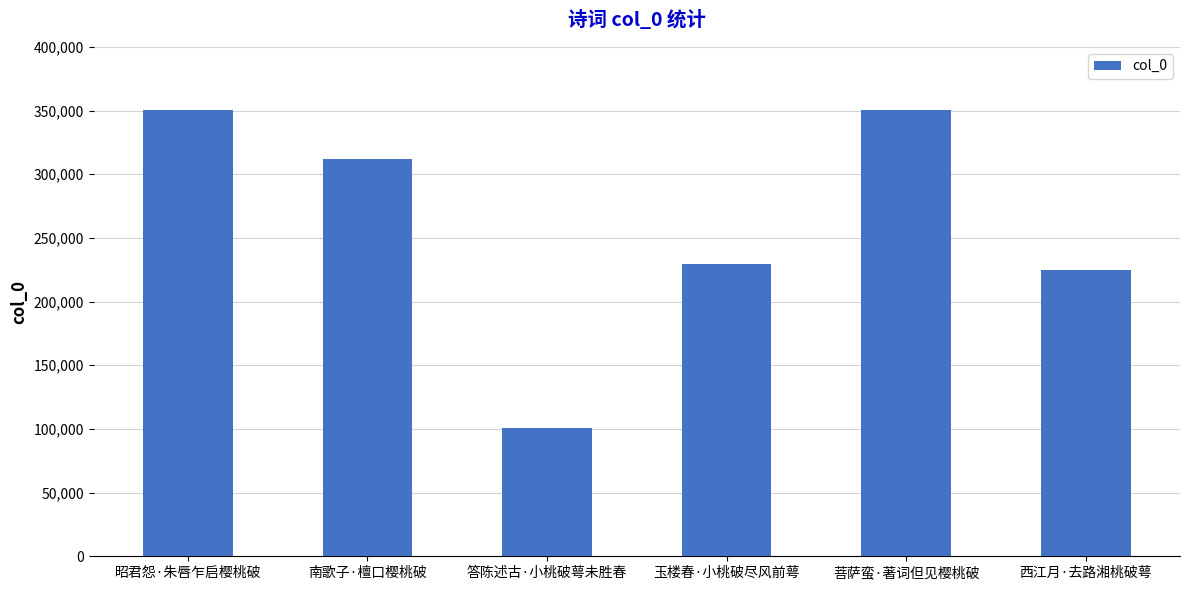

What is the label of the 2nd bar from the right?

菩萨蛮·著词但见樱桃破